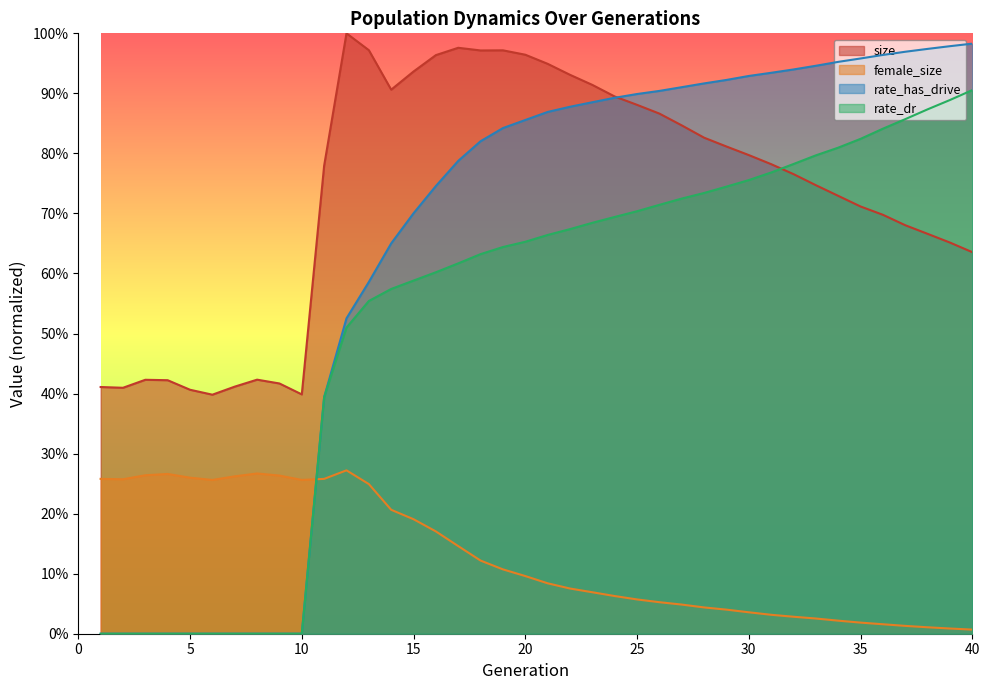

List the labels in order of female_size value, smallest first.

40, 39, 38, 37, 36, 35, 34, 33, 32, 31, 30, 29, 28, 27, 26, 25, 24, 23, 22, 21, 20, 19, 18, 17, 16, 15, 14, 13, 6, 10, 2, 11, 1, 5, 7, 9, 3, 4, 8, 12